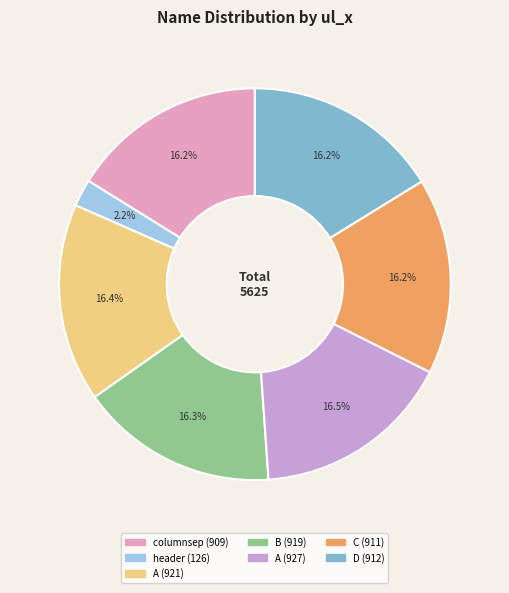

Does any single category account for the majority?

No